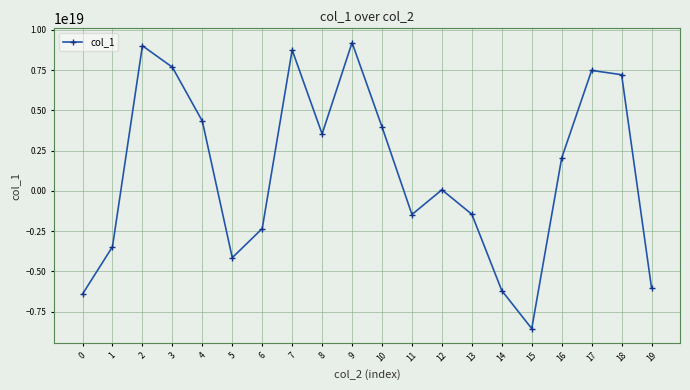

Where is the data nearest to the value 327562975340549632?

12